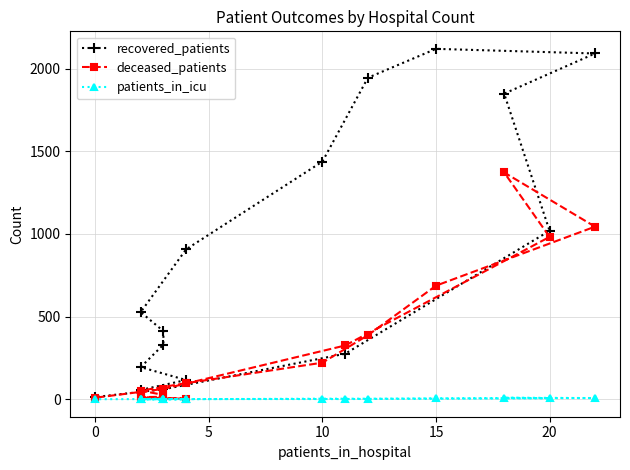

Which series has the largest total across all categories?

recovered_patients